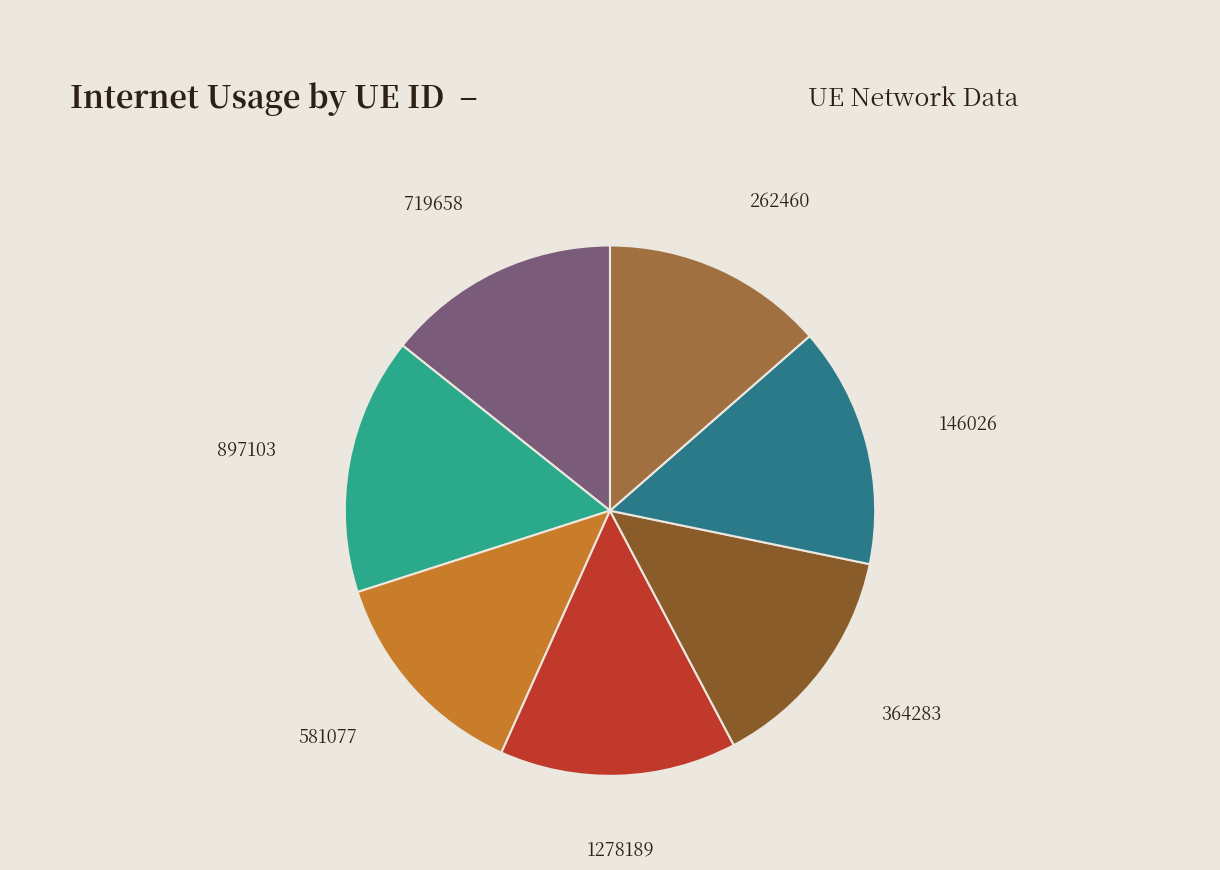

Which has a higher value, 897103 or 1278189?

897103